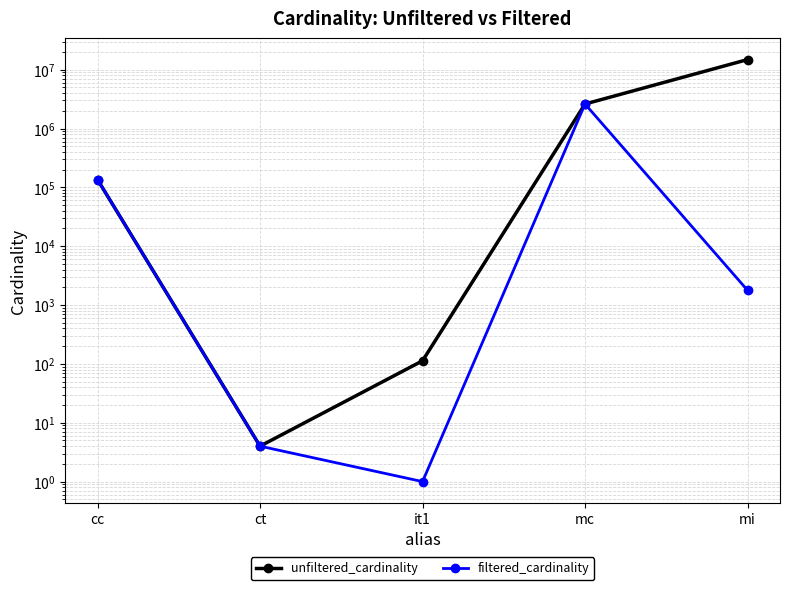

Rank the series by their maximum value, from highest to lowest.

unfiltered_cardinality, filtered_cardinality